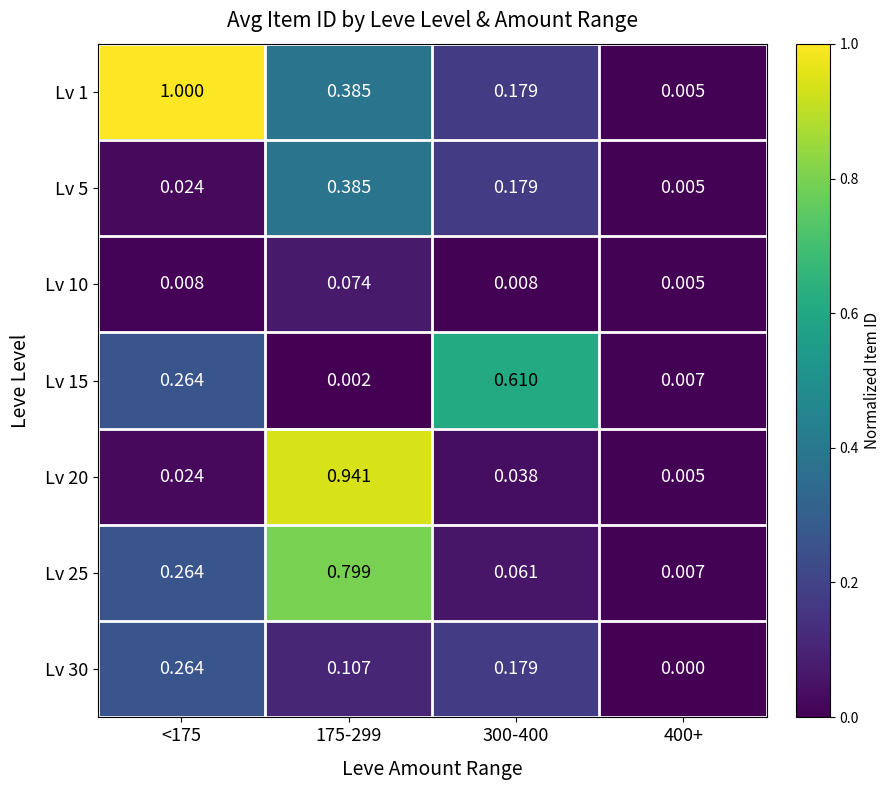

Is the value of Lv 25 at <175 greater than the value of Lv 1 at 300-400?

Yes